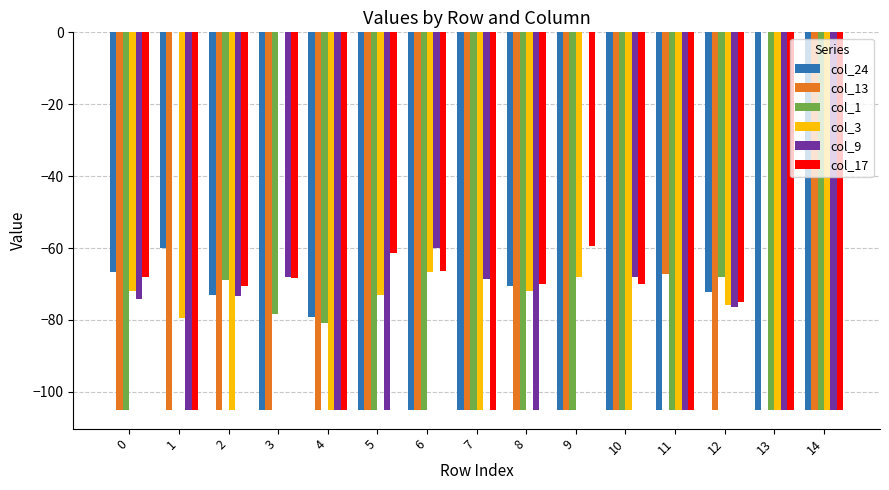

Between 3 and 8, which series saw the biggest shift?

col_3